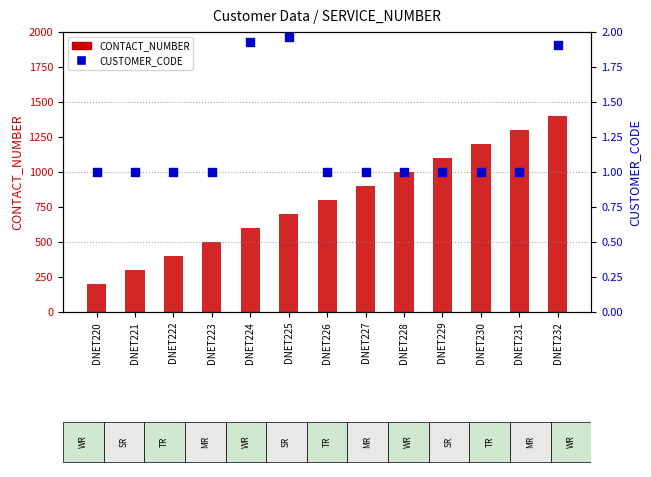

Which series reaches the maximum Y coordinate?

CONTACT_NUMBER